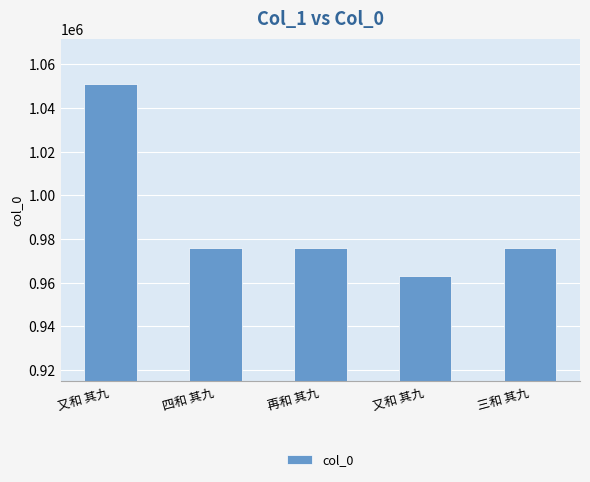

Are the bars horizontal?

No